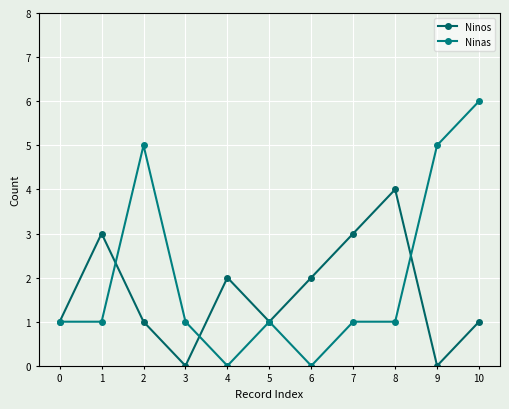

What is the greatest value displayed?

6